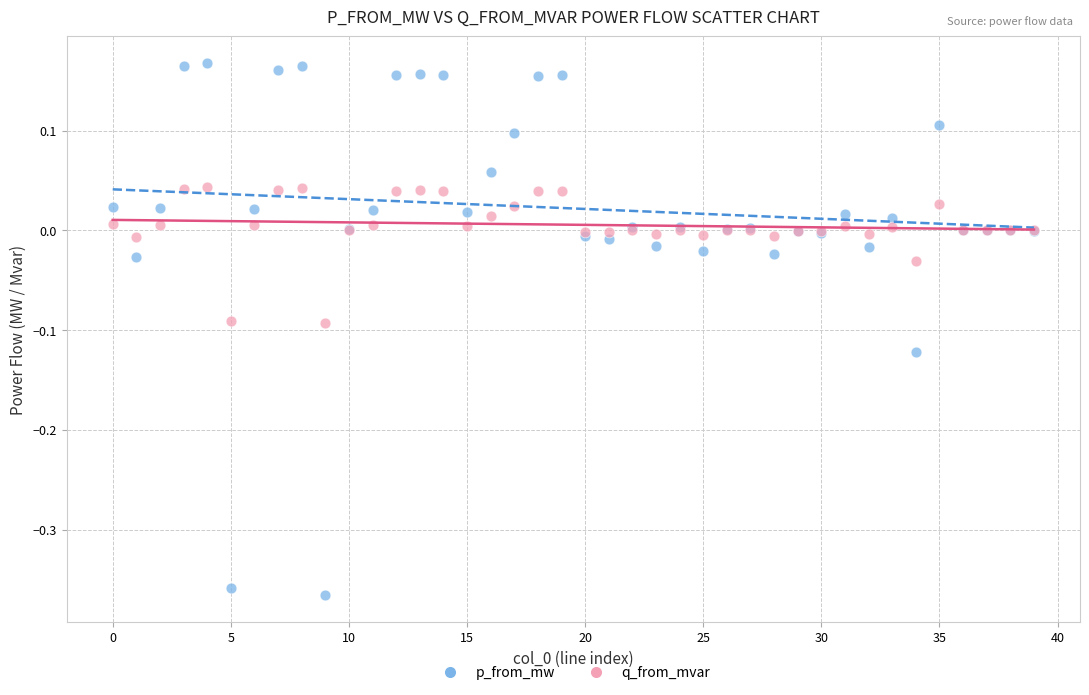

Which series reaches the maximum Y coordinate?

p_from_mw